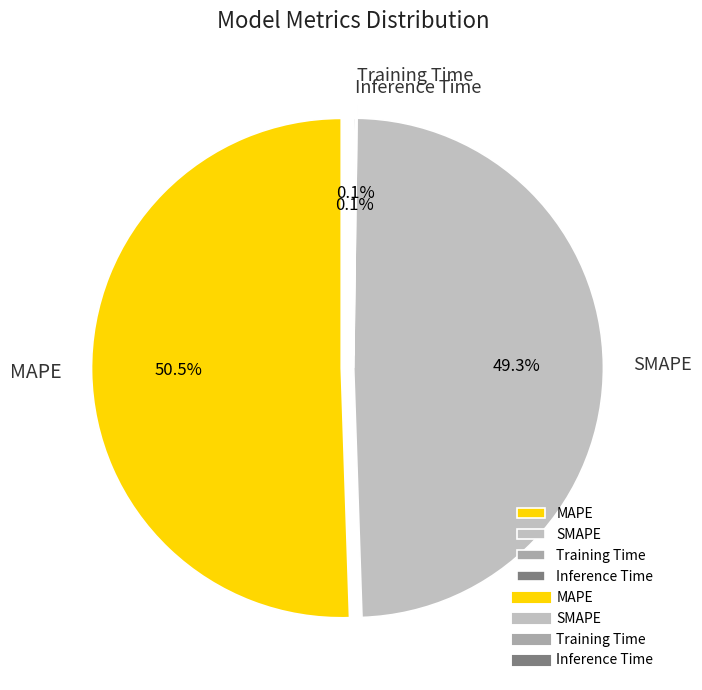

What is the change in value from SMAPE to Inference Time?

-5.0